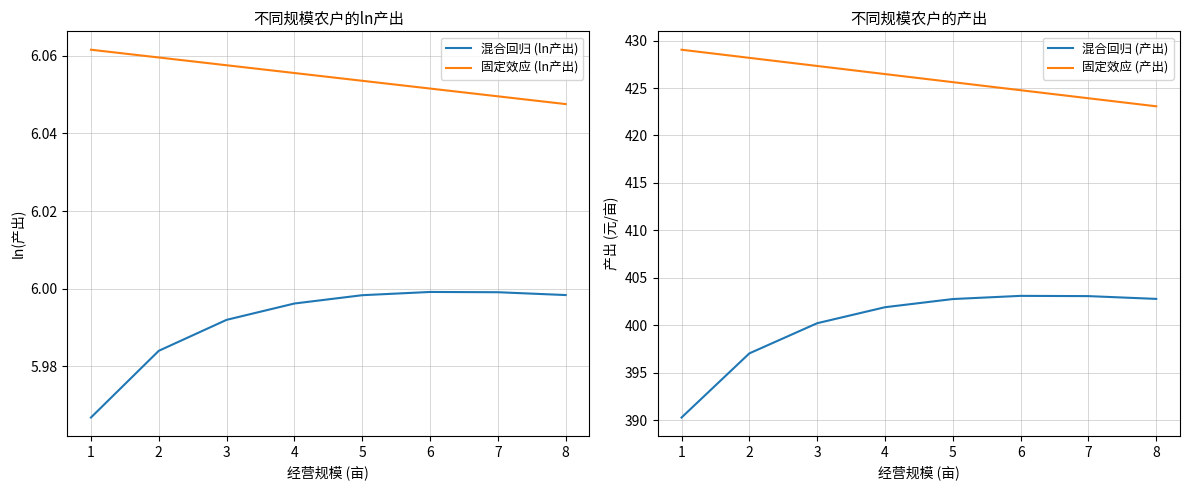

The 混合回归 (ln产出) series shows 6.0 at 6. True or false?

True